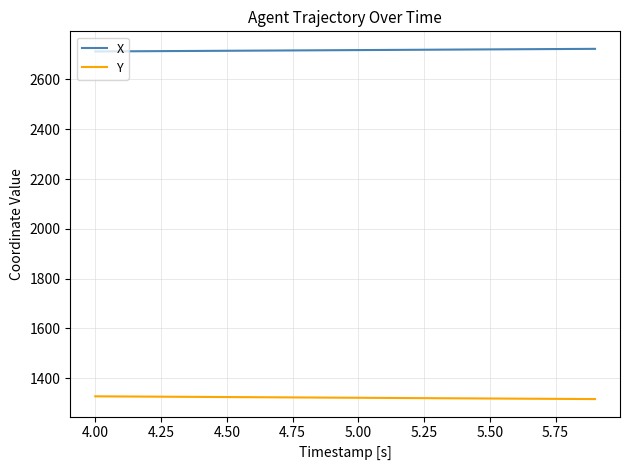

What is the minimum value shown in the chart?

1316.4